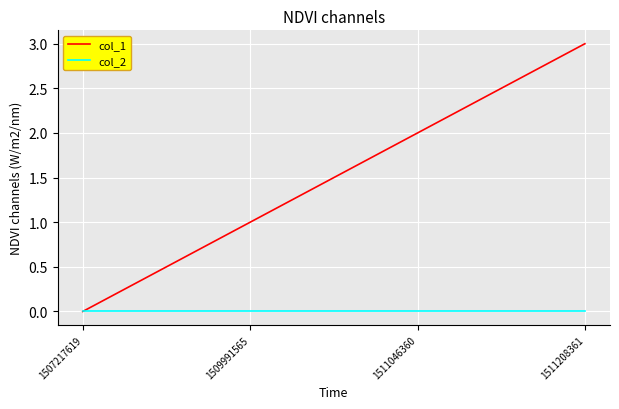

Which series has the largest total across all categories?

col_1